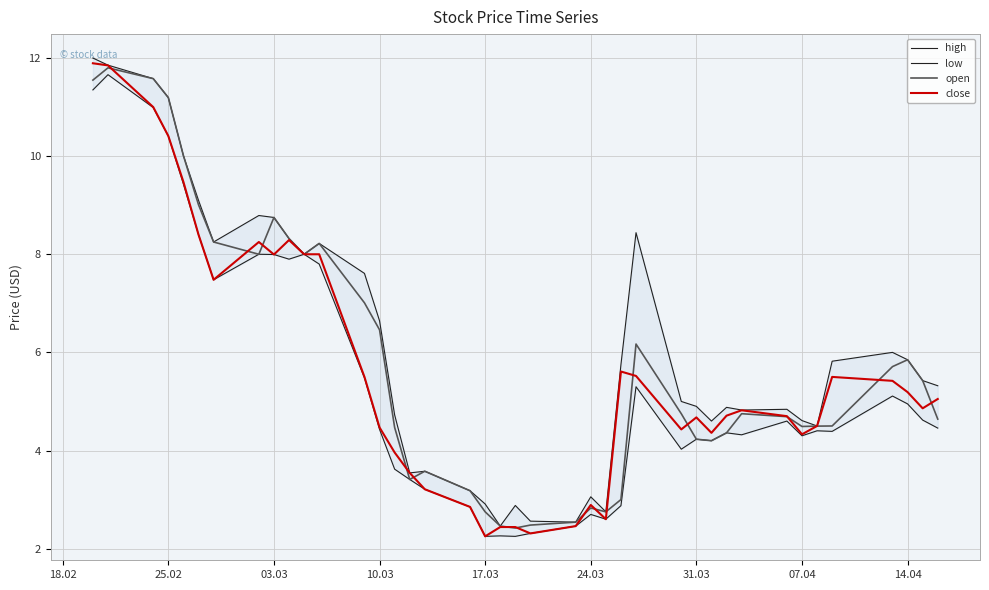

Which series has the largest total across all categories?

high